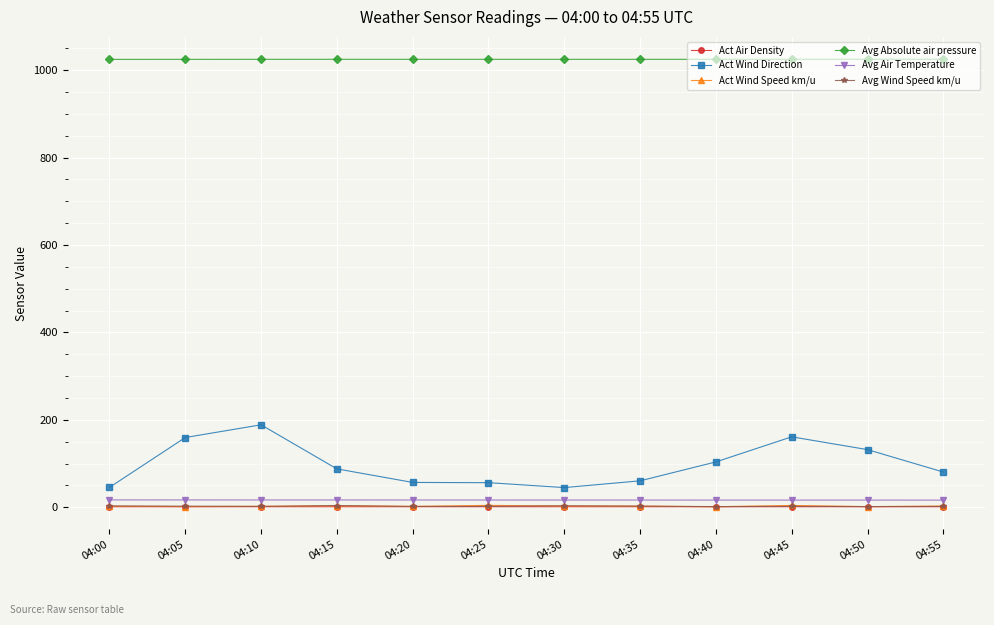

What is the value of the Act Wind Direction point at the 11th from the left?

131.9